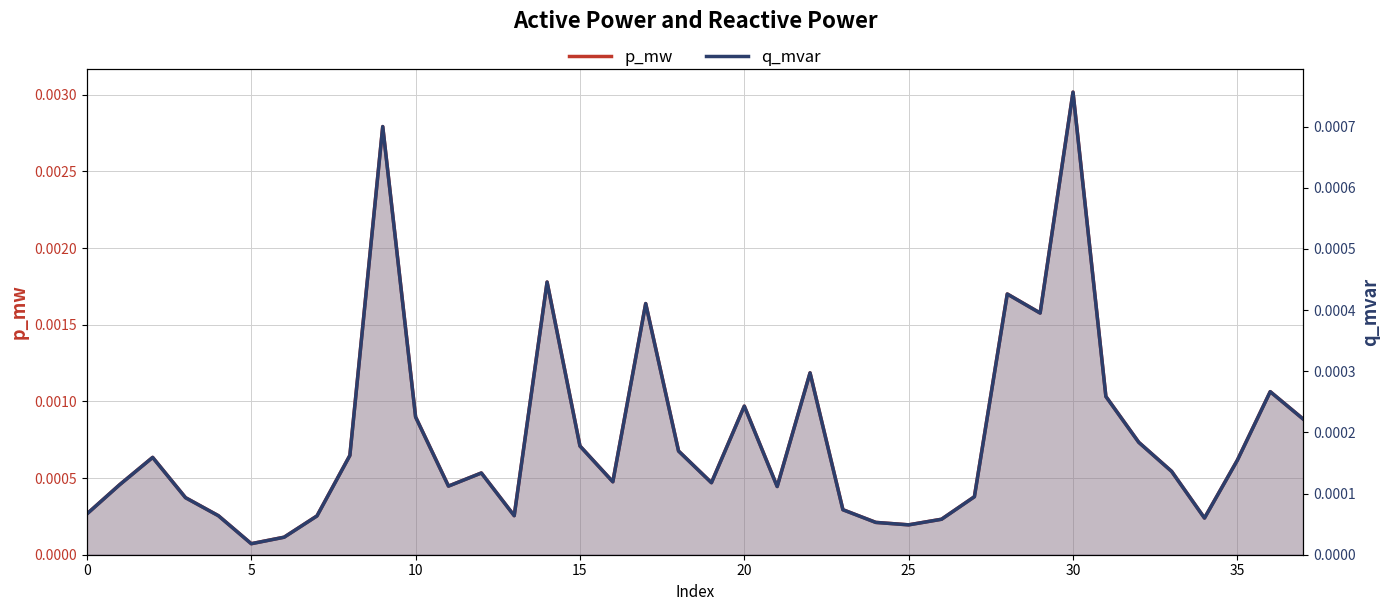

How many data points does each series have?

38